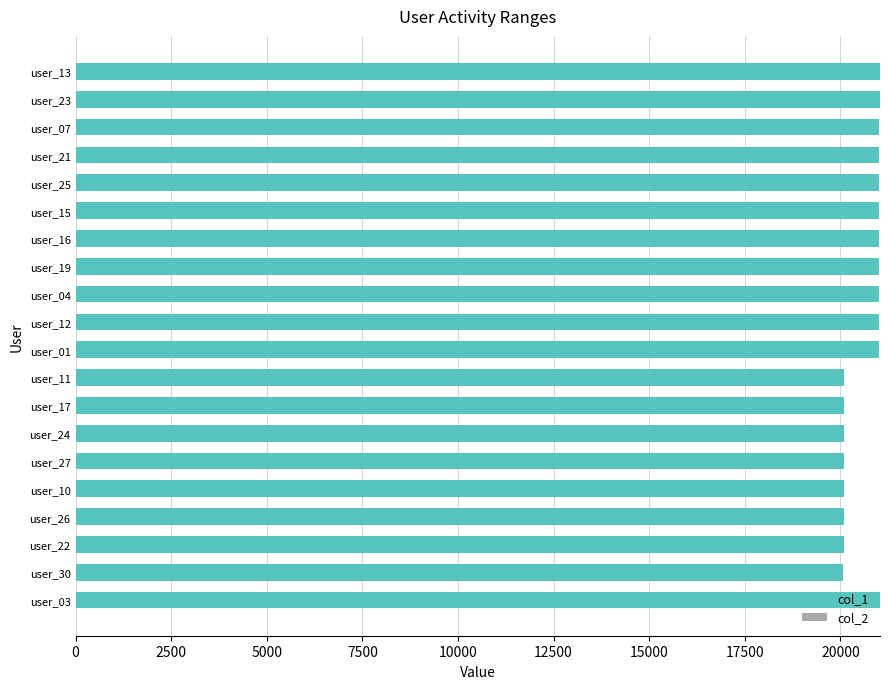

The value of col_1 at user_17 is 20098. True or false?

True